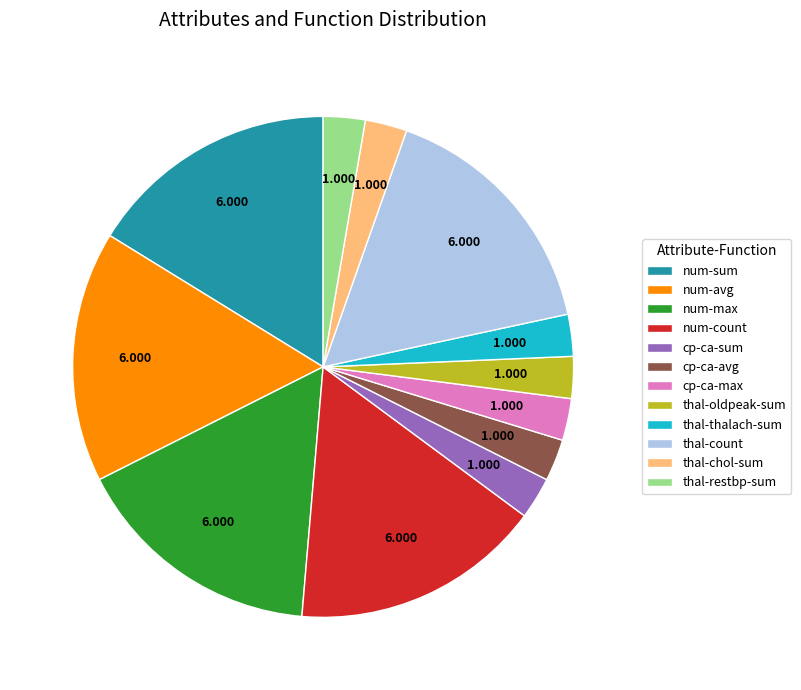

Is there a majority slice in this chart?

No